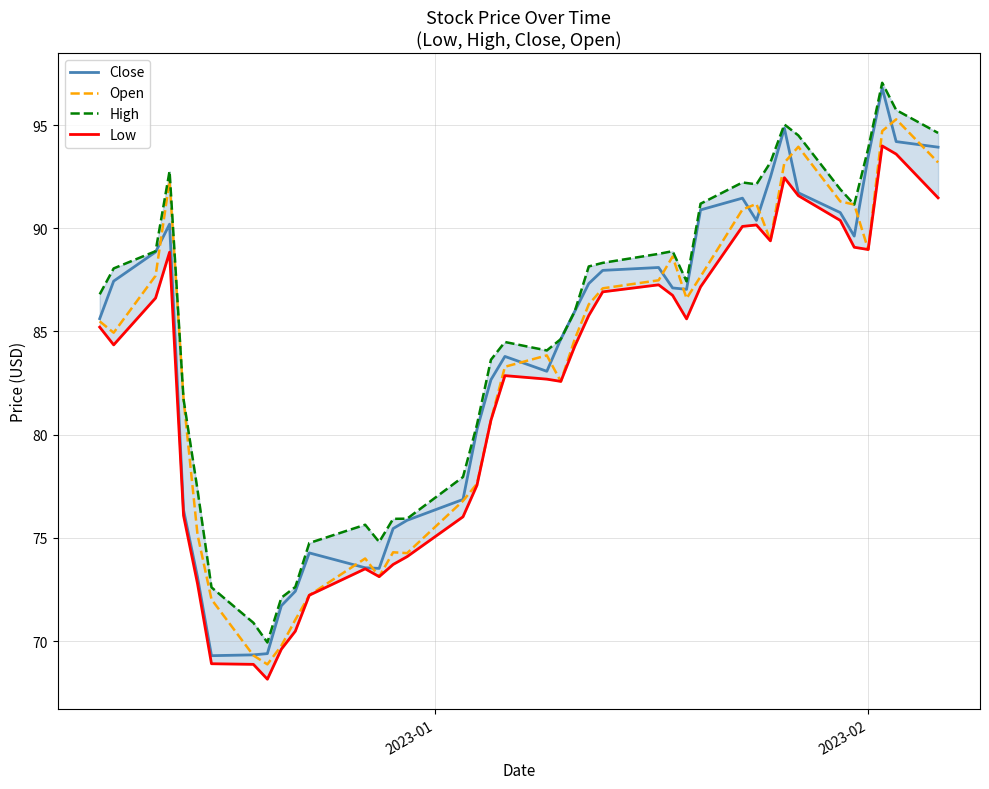

What is the minimum value for Close?

69.3